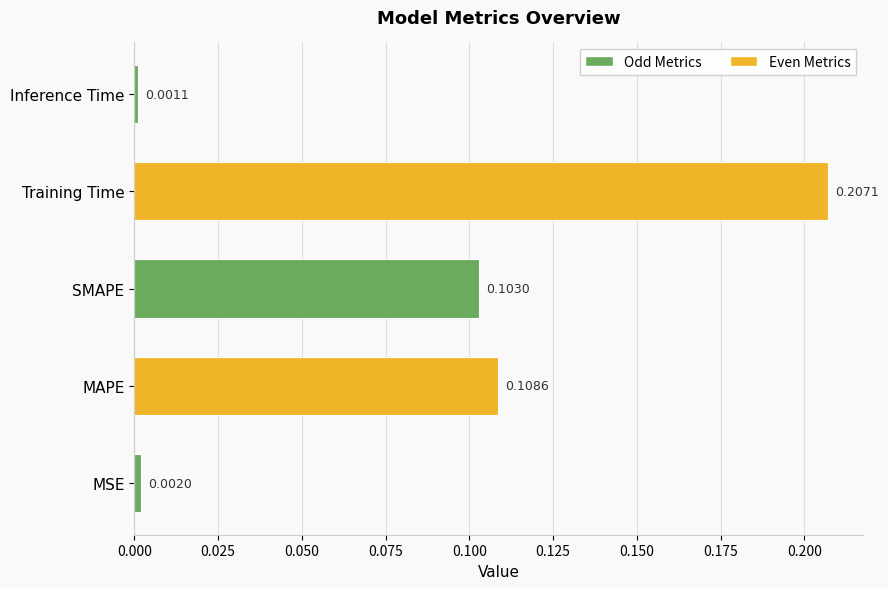

At which label is the value closest to 0?

Inference Time